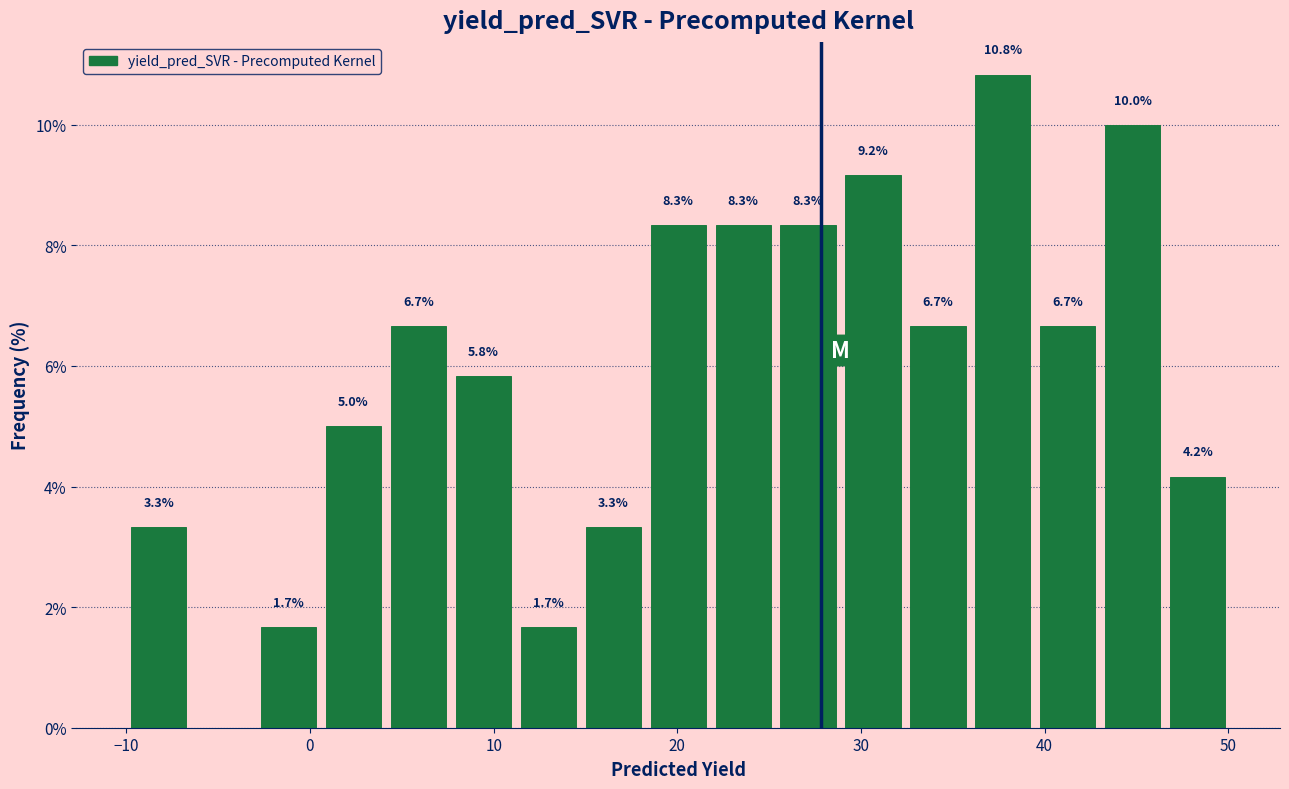

Read against the x-axis, roughly where is the centre of the tallest bar?

38